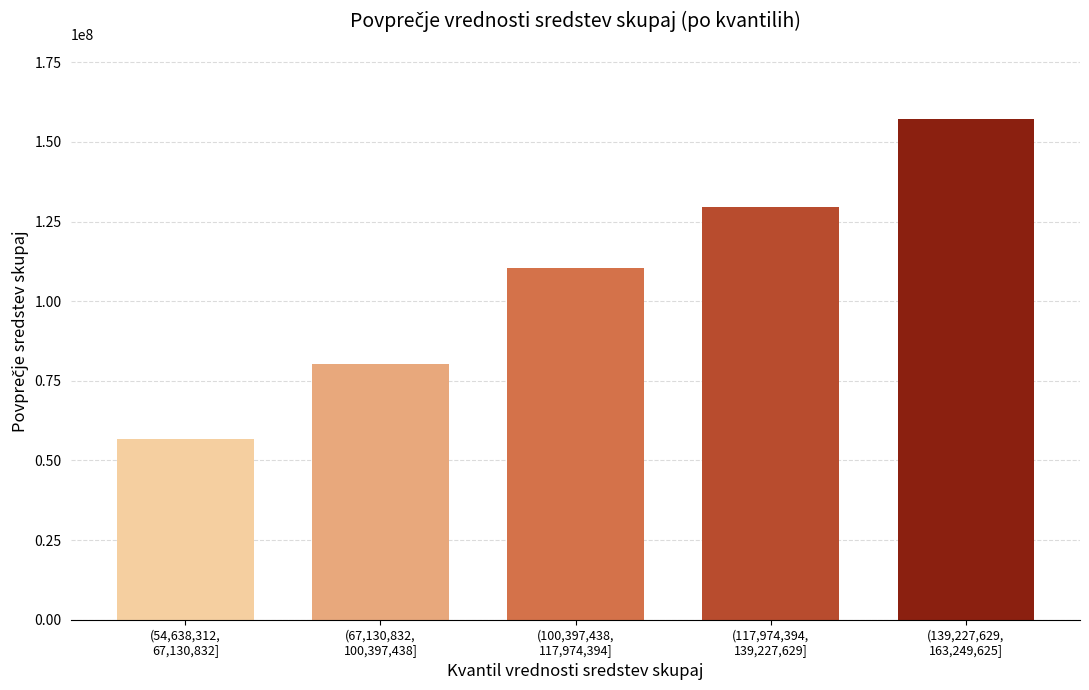

Reading right to left, list all the values displayed in this chart.

157241615.0	129661496.5	110557604.5	80221313.5	56580797.5